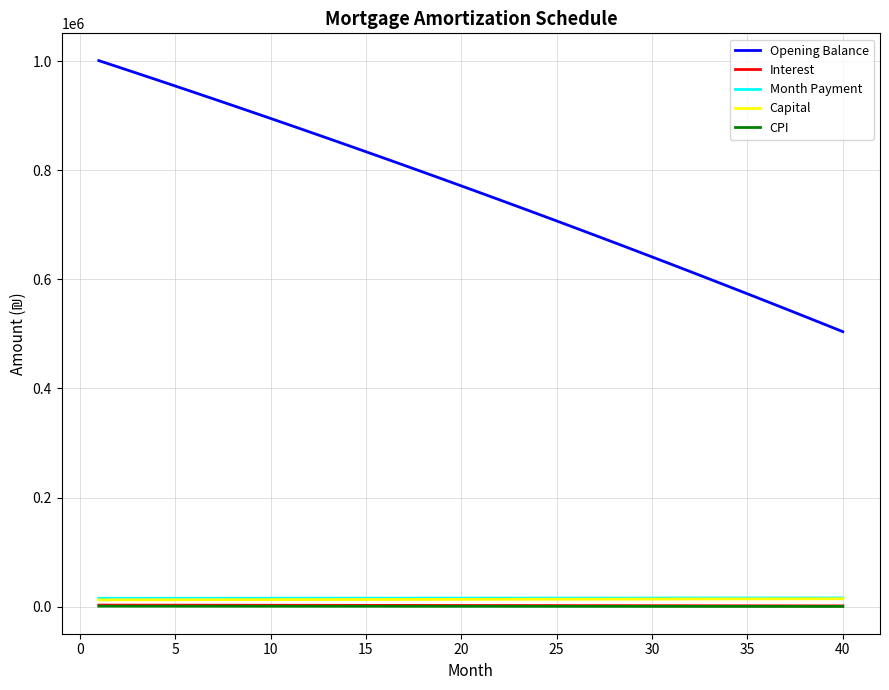

True or false: CPI and Capital cross at least once.

False